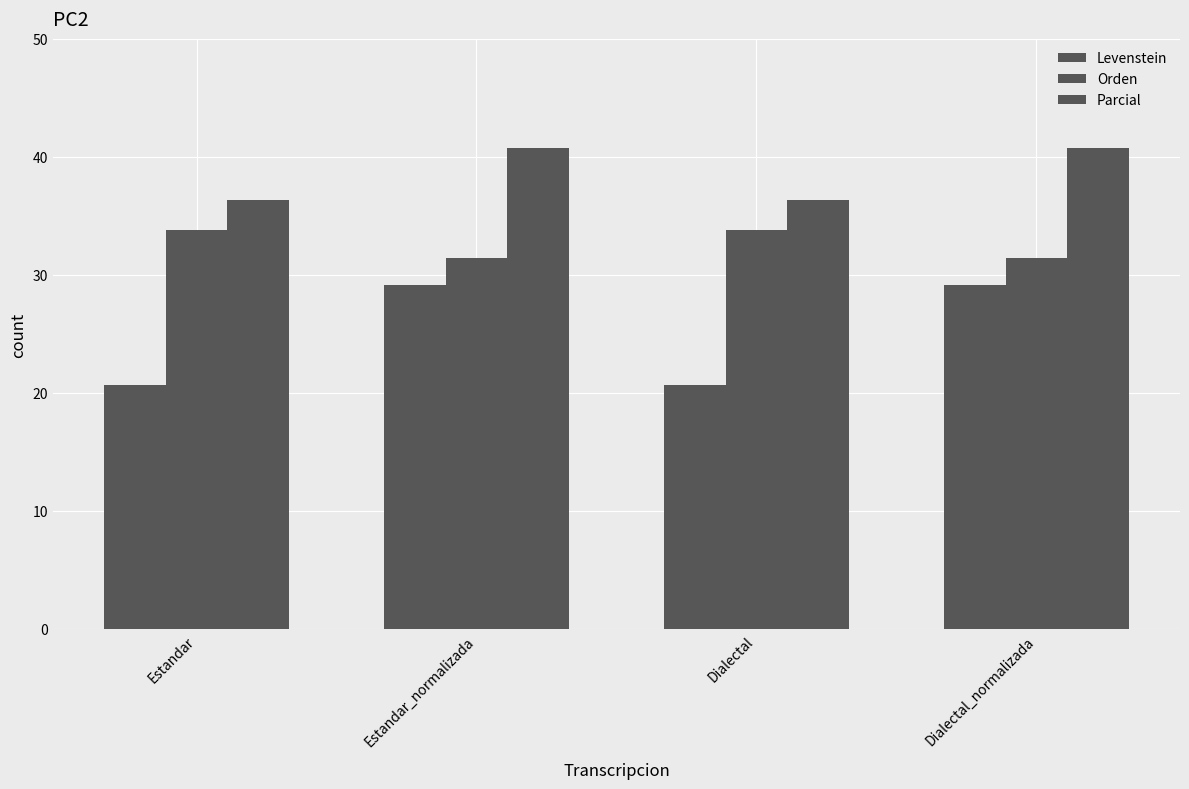

How many values in the Levenstein series exceed 29?

2